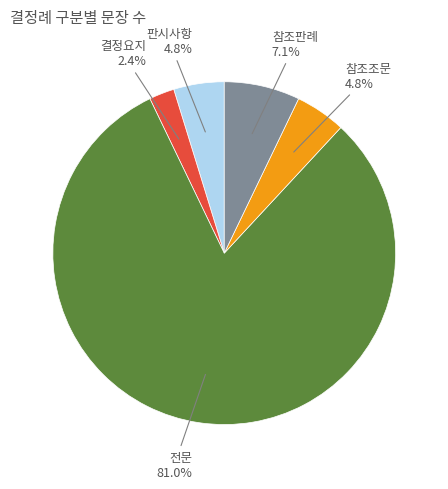

Is there a majority slice in this chart?

Yes